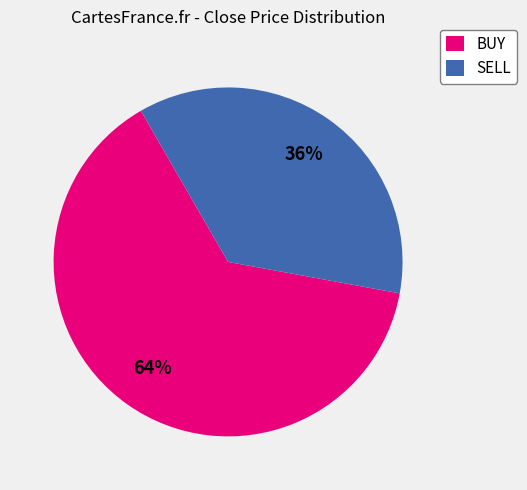

To the nearest percent, what is the average slice percentage?

50%